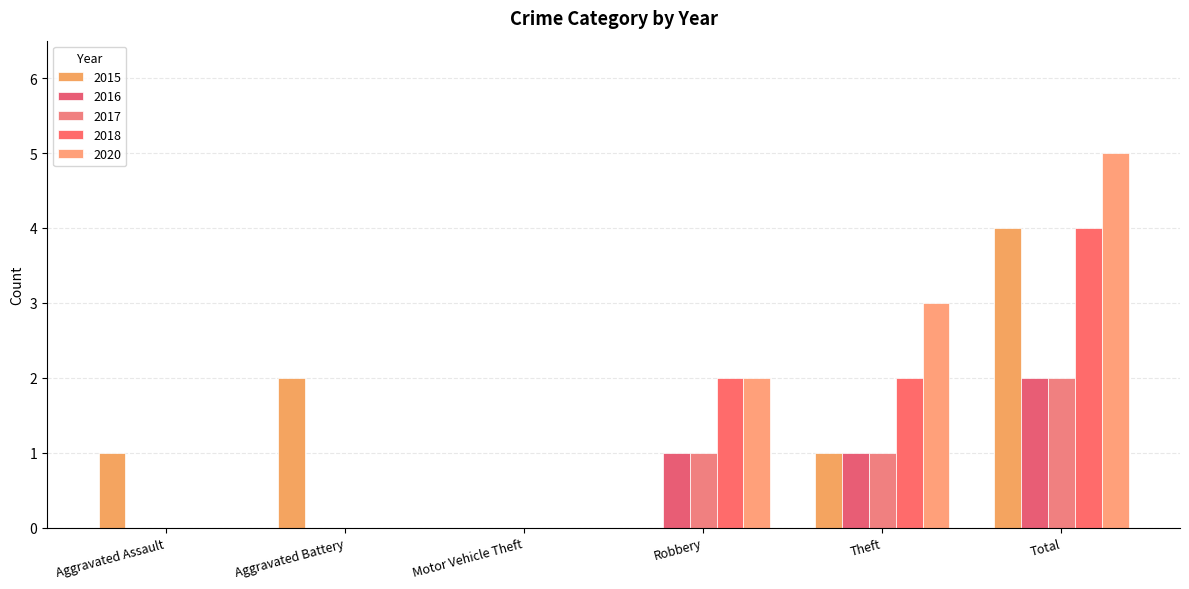

Reading left to right, what are all the values shown in this chart?

2015: Aggravated Assault=1	Aggravated Battery=2	Motor Vehicle Theft=0	Robbery=0	Theft=1	Total=4
2016: Aggravated Assault=0	Aggravated Battery=0	Motor Vehicle Theft=0	Robbery=1	Theft=1	Total=2
2017: Aggravated Assault=0	Aggravated Battery=0	Motor Vehicle Theft=0	Robbery=1	Theft=1	Total=2
2018: Aggravated Assault=0	Aggravated Battery=0	Motor Vehicle Theft=0	Robbery=2	Theft=2	Total=4
2020: Aggravated Assault=0	Aggravated Battery=0	Motor Vehicle Theft=0	Robbery=2	Theft=3	Total=5